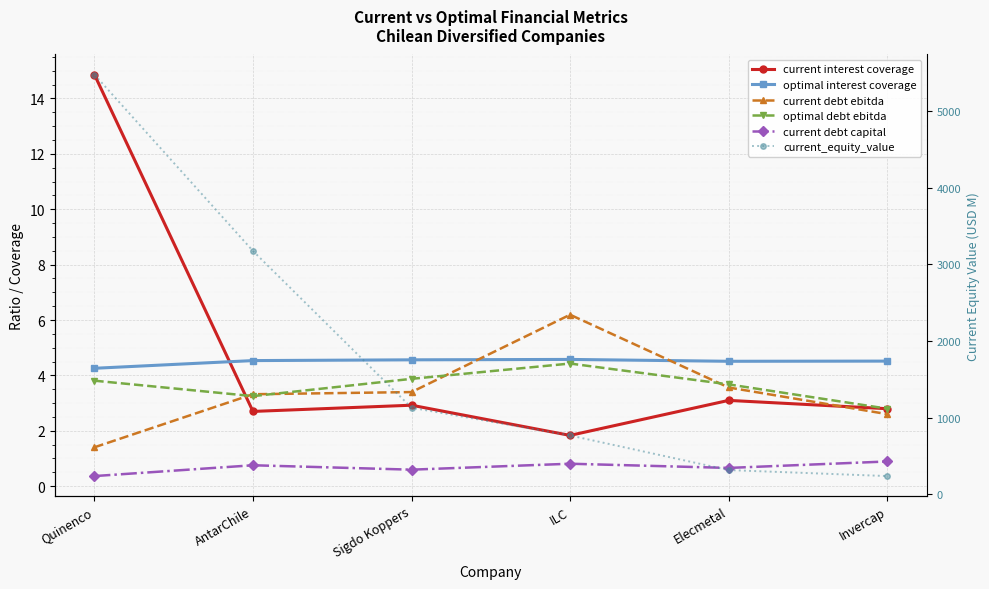

Between Quinenco and ILC, which series saw the biggest shift?

current_equity_value